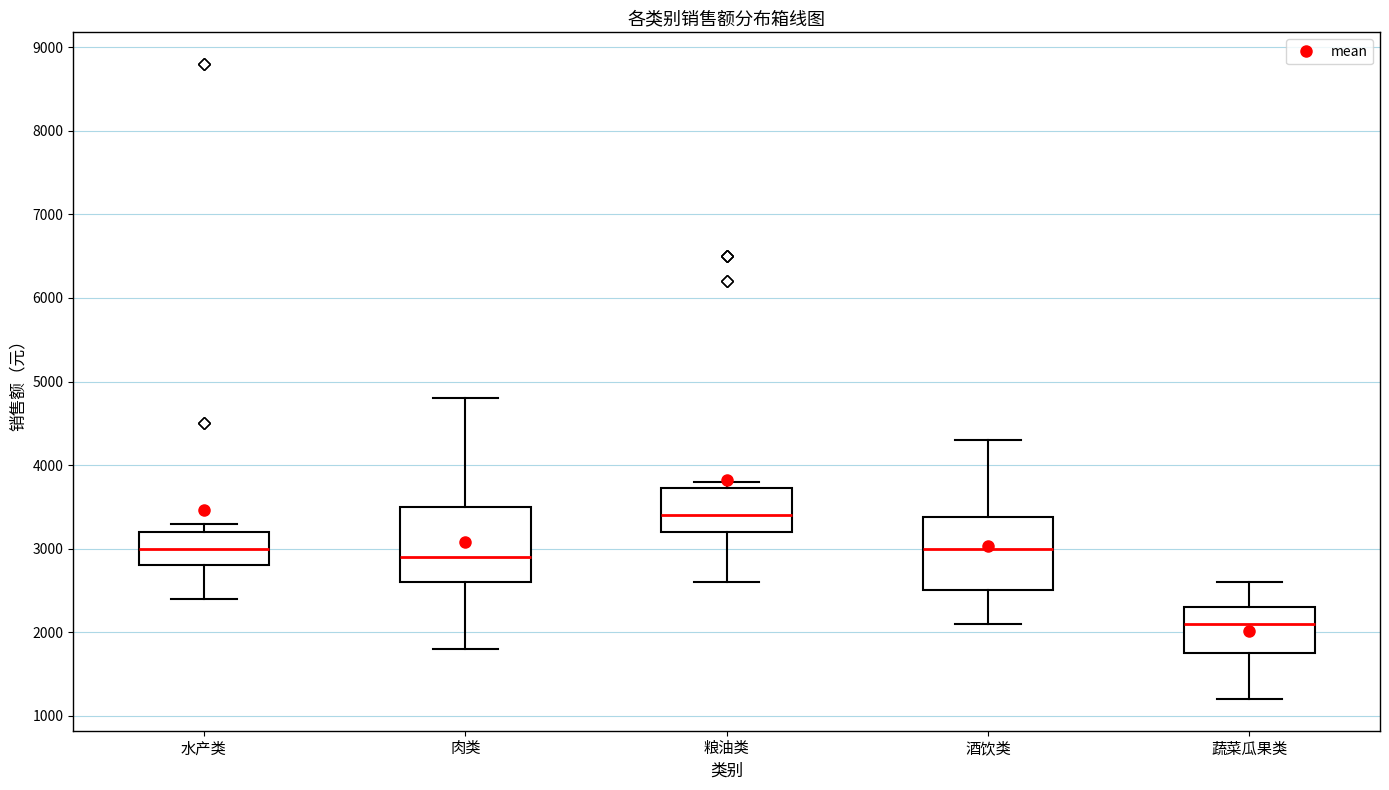

Reading left to right, transcribe this box plot: for each box, give where its median line is, the range the box spans, and where its two whiskers end, as read against the y-axis. The values are not printed on the chart, so give them approximately, as read against the axis.

水产类: median 3000, box 2800 to 3200, whiskers 2400 to 3300
肉类: median 2900, box 2600 to 3500, whiskers 1800 to 4800
粮油类: median 3400, box 3200 to 3700, whiskers 2600 to 3800
酒饮类: median 3000, box 2500 to 3400, whiskers 2100 to 4300
蔬菜瓜果类: median 2100, box 1800 to 2300, whiskers 1200 to 2600